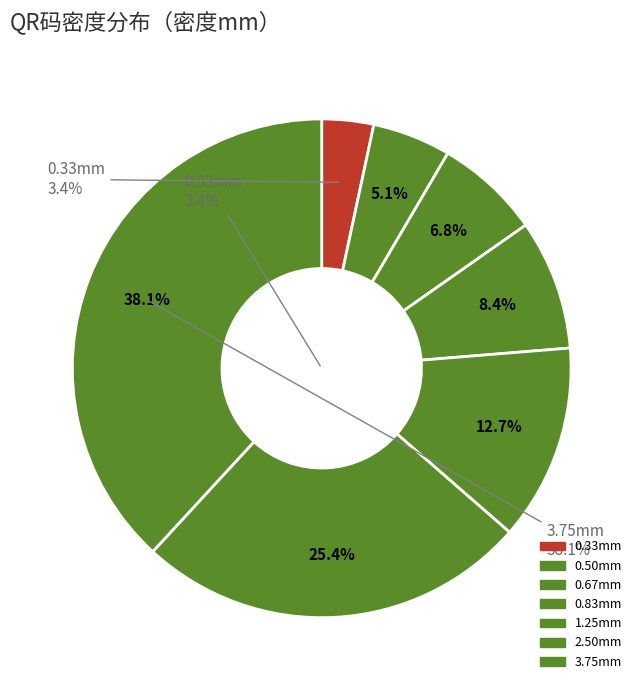

To the nearest percent, what is the combined percentage of 97.5mil(2.48mm) and 32.5mil（0.83mm）?

34%